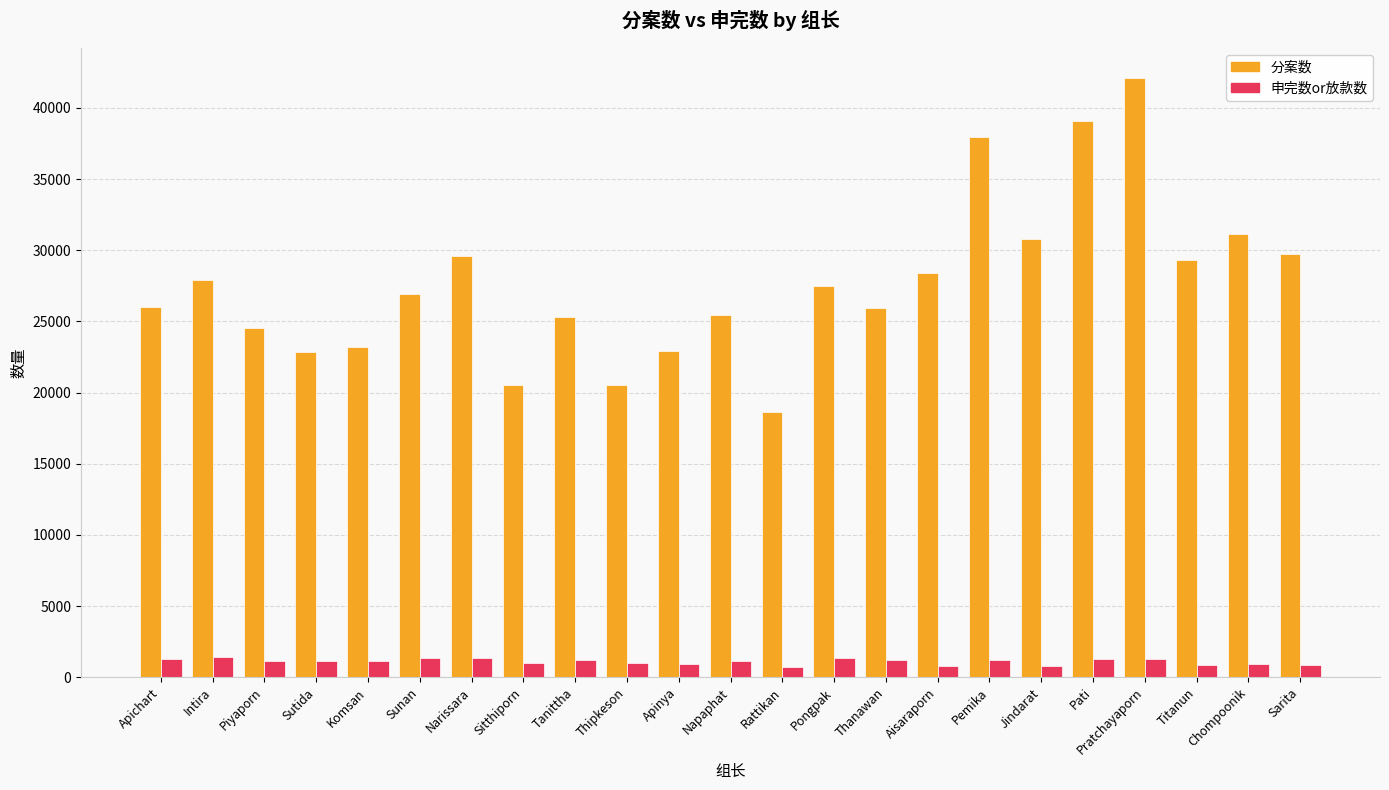

What is the difference between the maximum and second lowest values in the 分案数 series?

21601